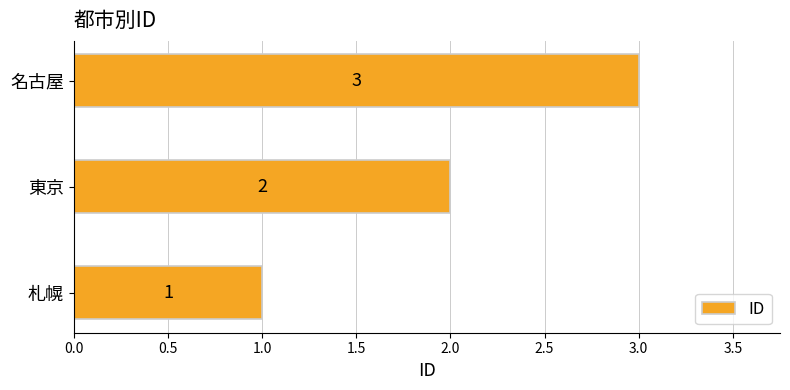

Rank the categories by value from lowest to highest.

札幌, 東京, 名古屋